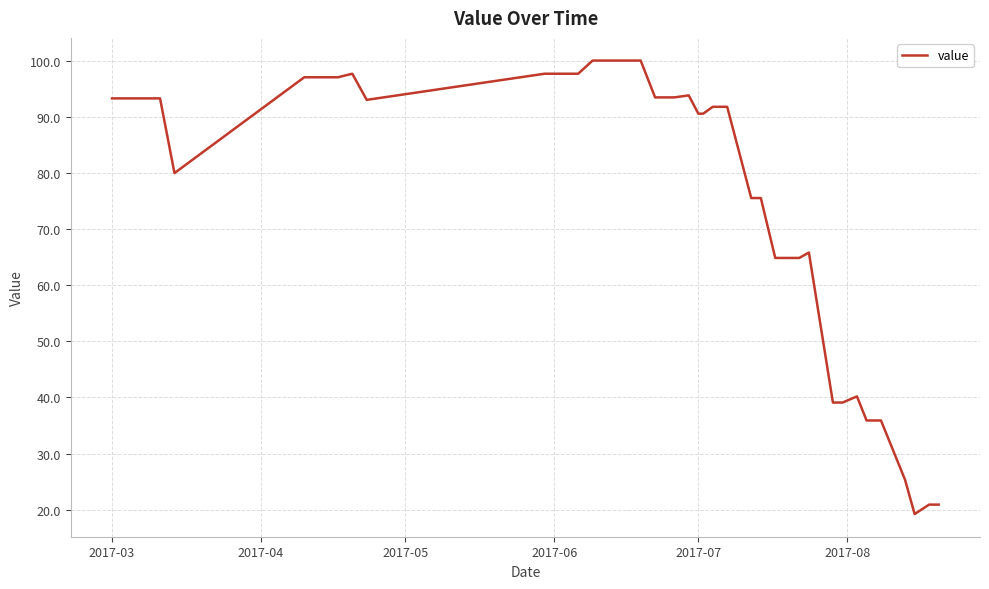

What is the maximum value shown in the chart?

100.0